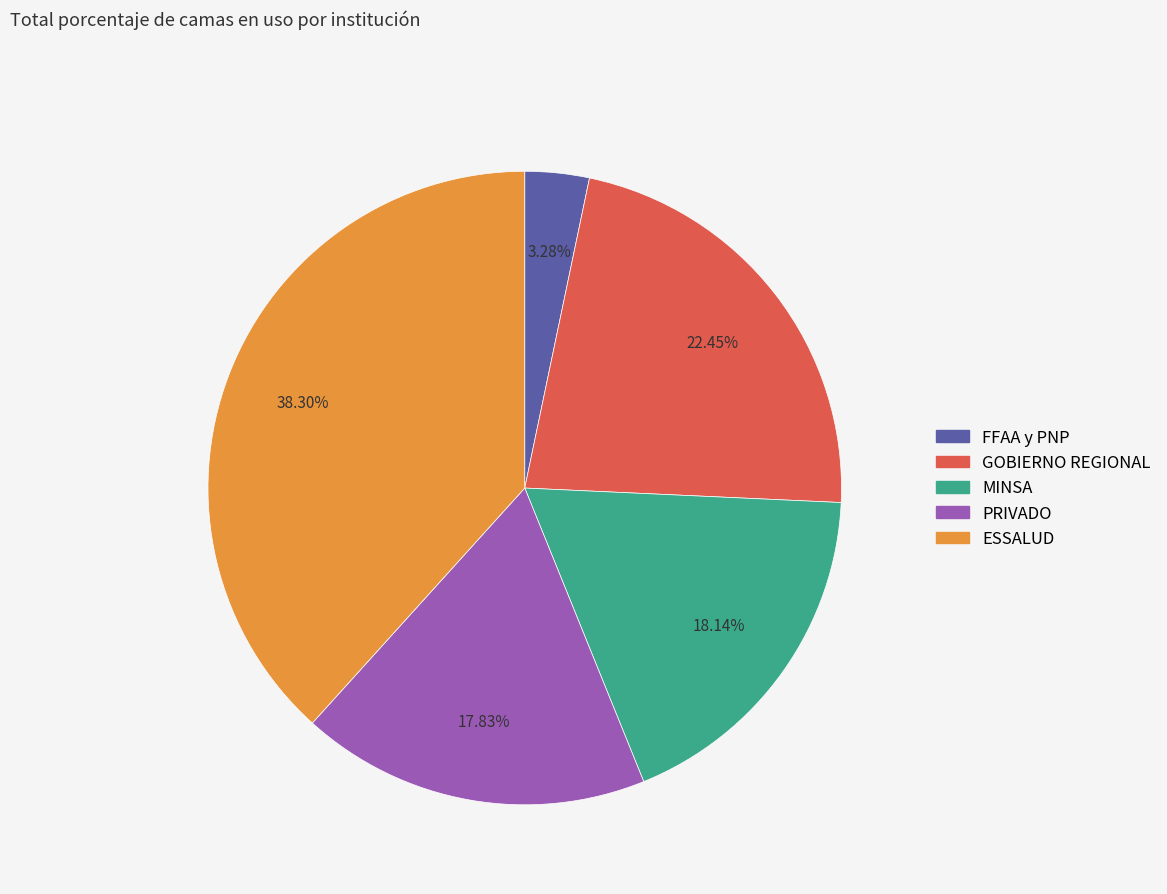

Count the number of slices in the pie.

5